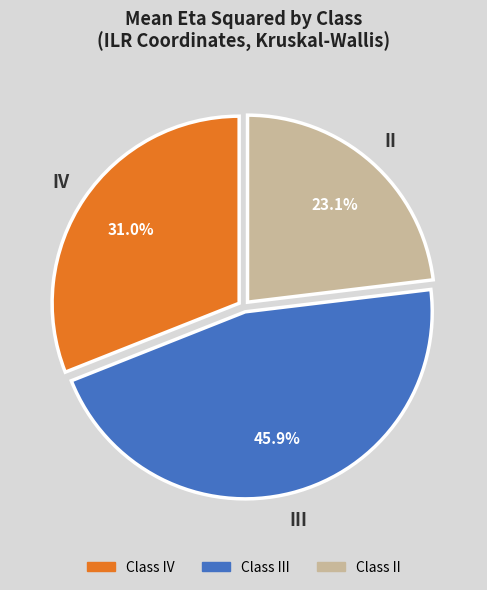

Does any single category account for the majority?

No